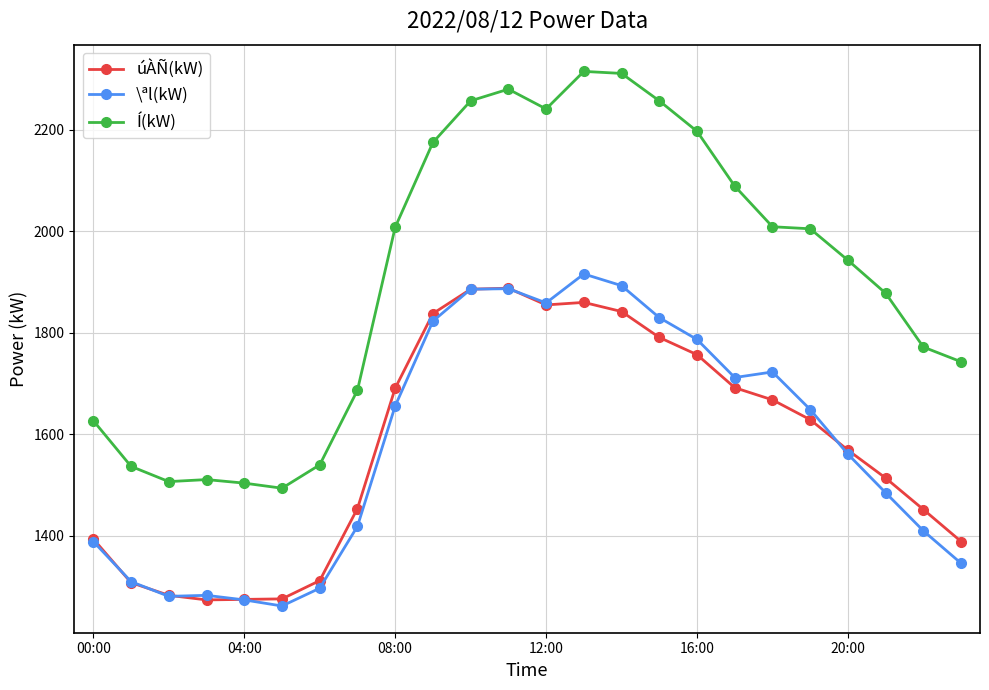

Which series has the largest total across all categories?

Í(kW)